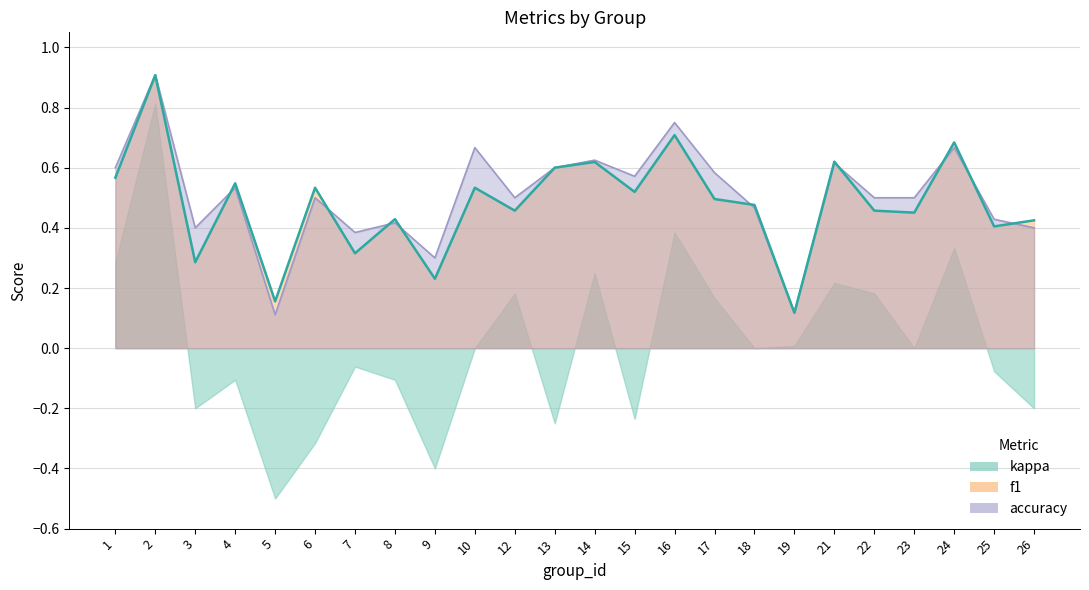

What is the minimum value shown in the chart?

-0.5